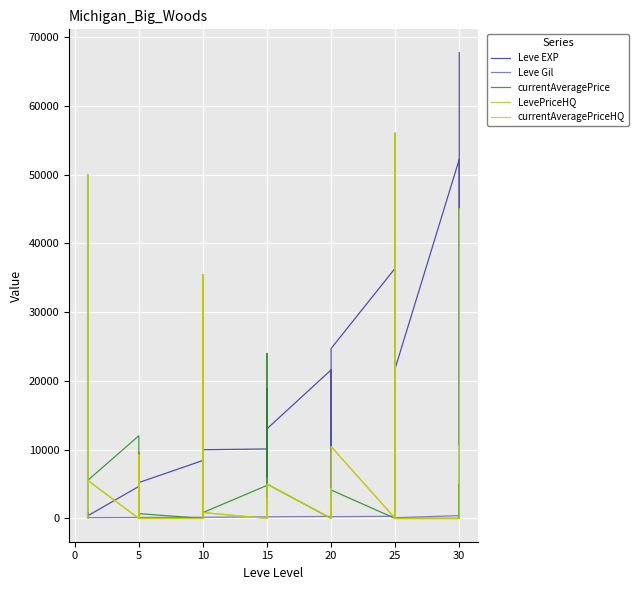

True or false: Leve Gil has more than 2 interior local peaks.

True